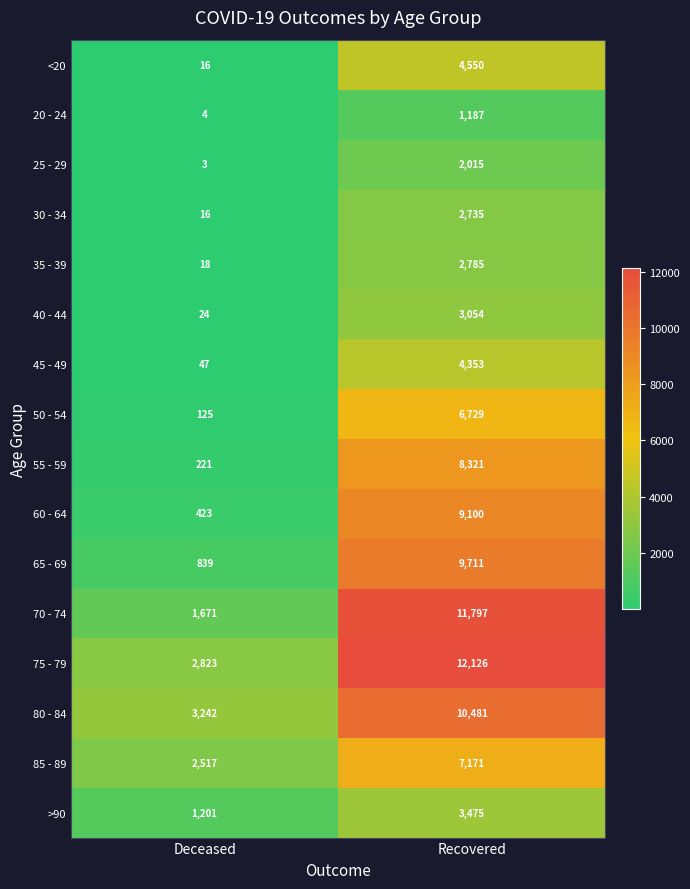

At which category does the chart reach its peak across all series?

Recovered